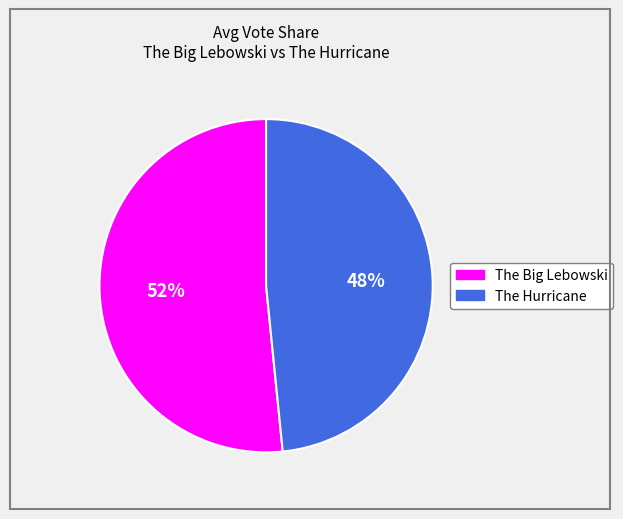

Rank the categories by value from highest to lowest.

The Big Lebowski, The Hurricane